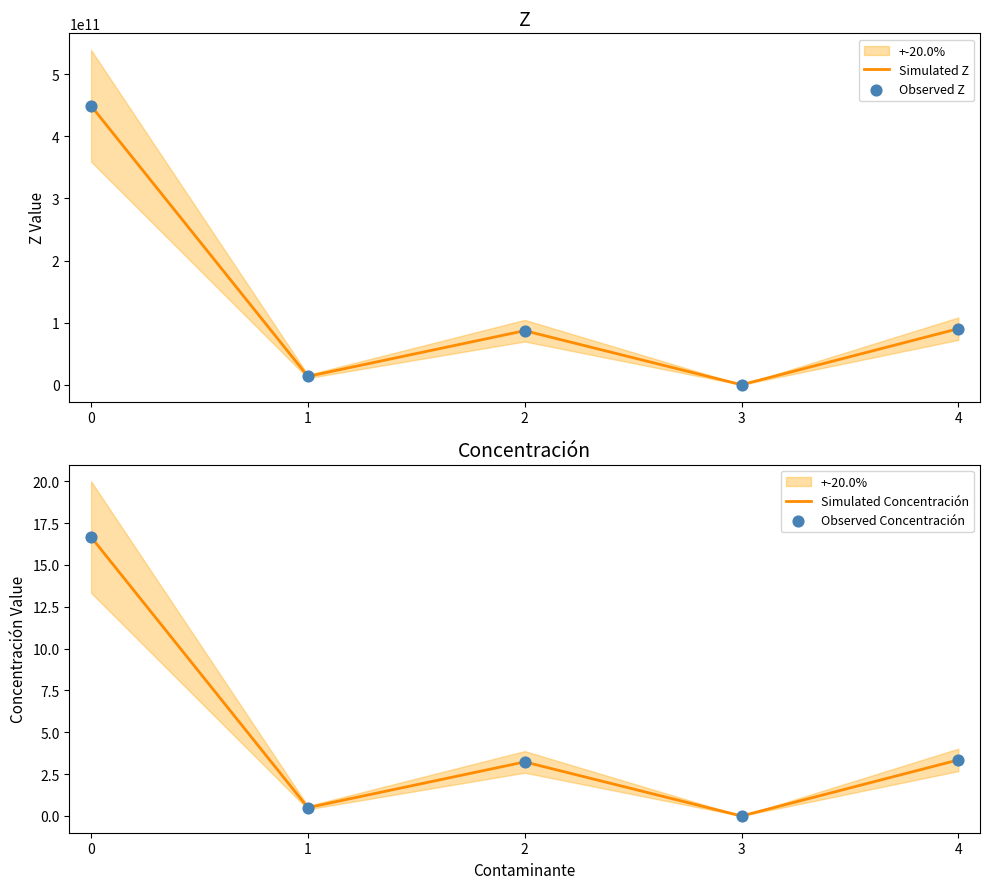

Which series has the widest spread of Y values?

Simulated Z